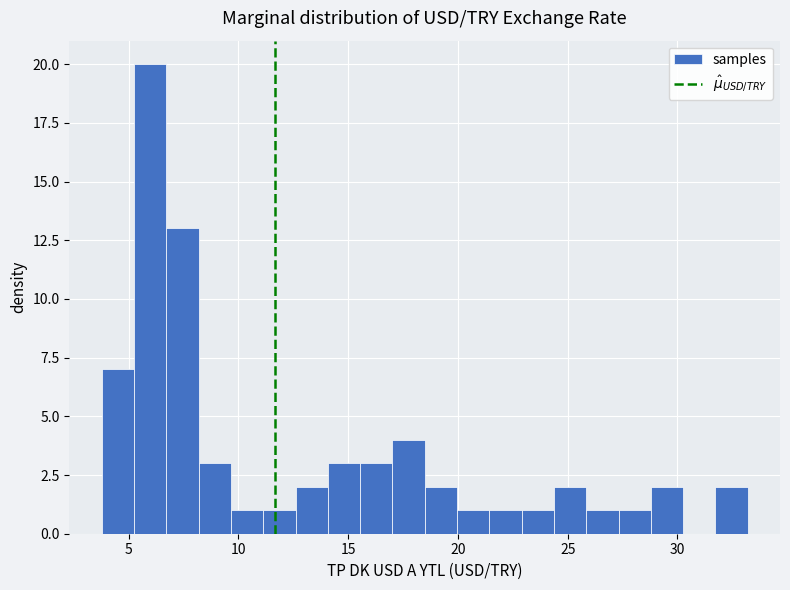

Around what value on the x-axis is the tallest bar? Give the approximate position of its centre, as read against the axis.

6.0